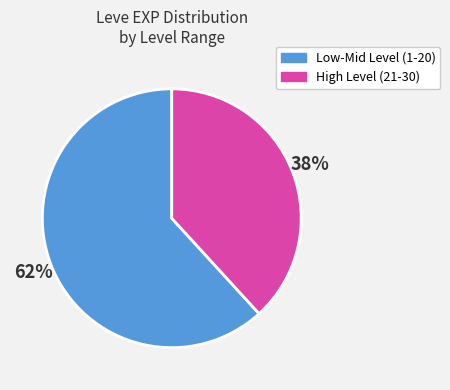

Does any single category account for the majority?

Yes